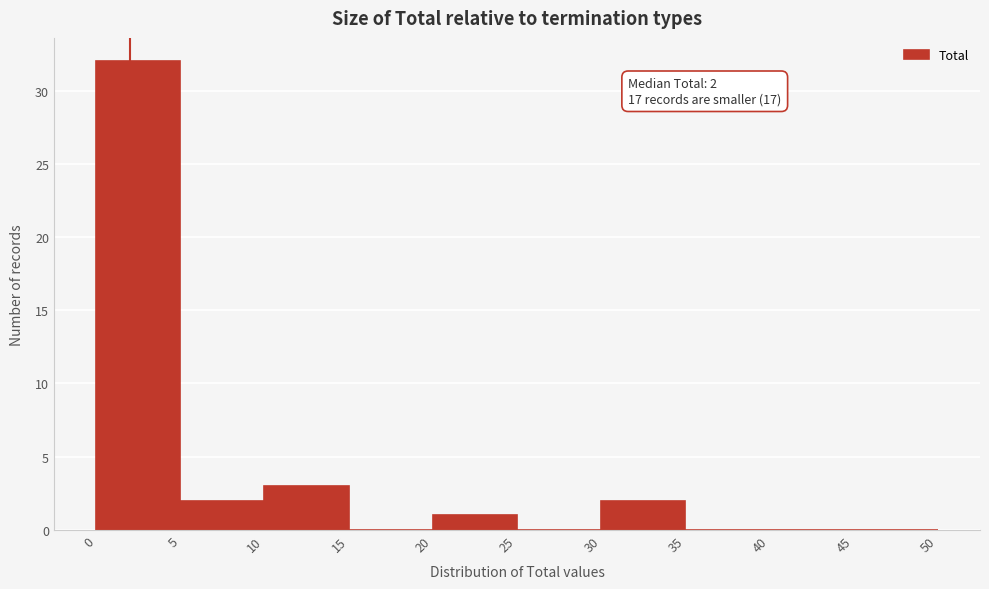

Over which range of the x-axis is the bar tallest?

0 to 5